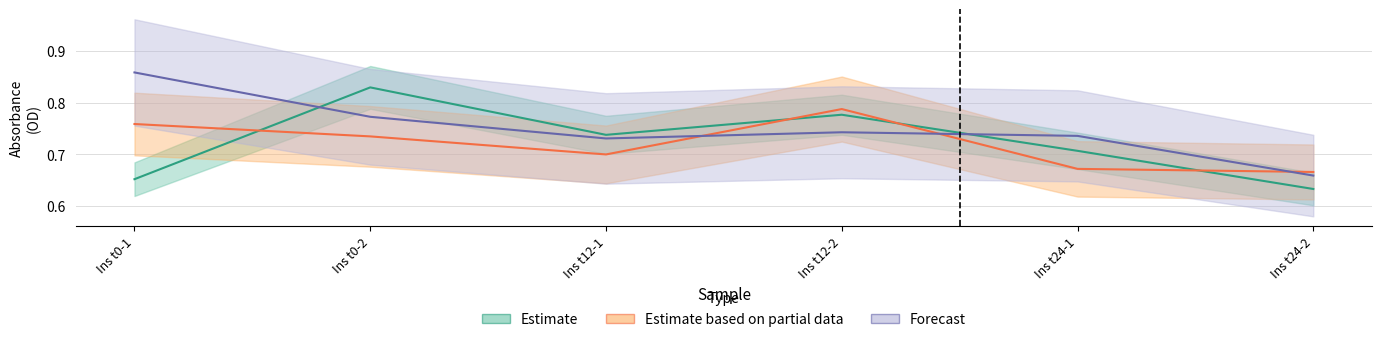

Which series has the largest total across all categories?

Forecast